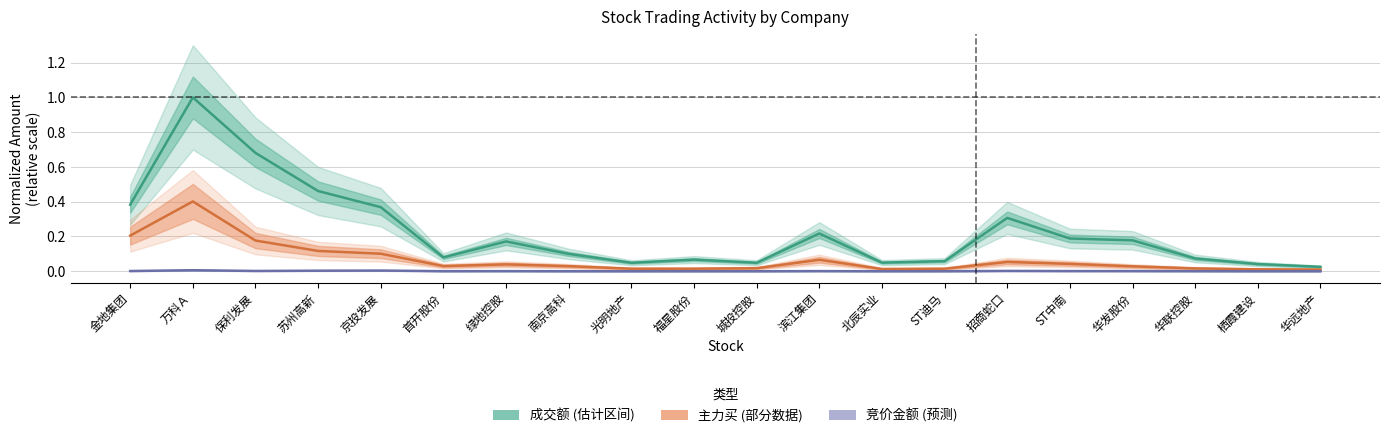

Rank the series at 金地集团 from lowest to highest value.

竞价金额, 主力买, 成交额